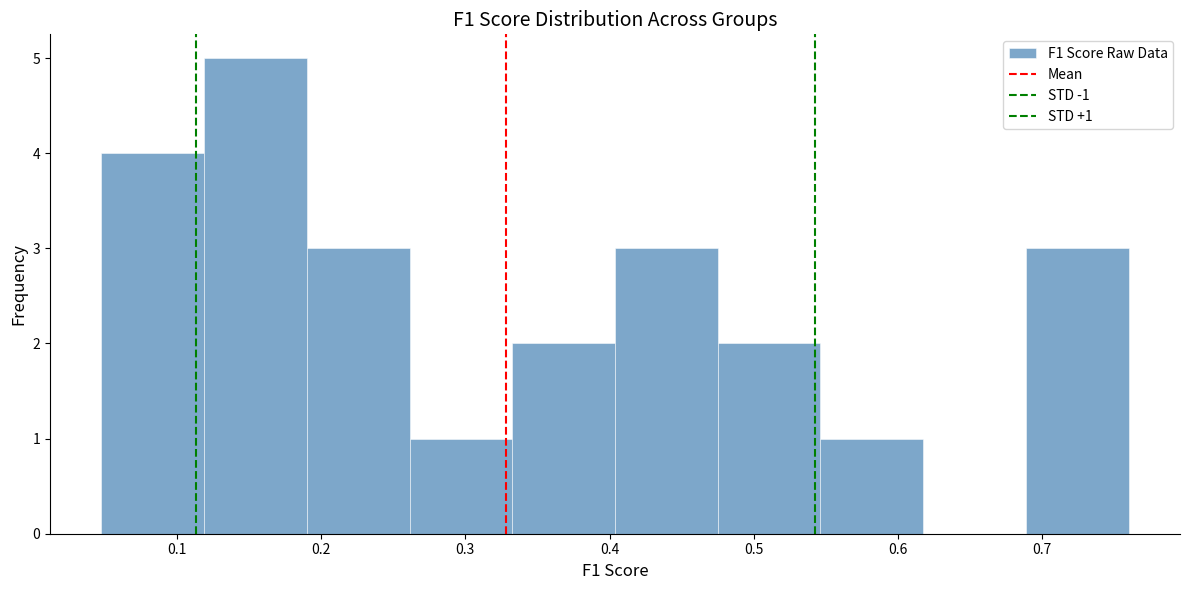

Over which range of the x-axis is the bar tallest?

0.12 to 0.19